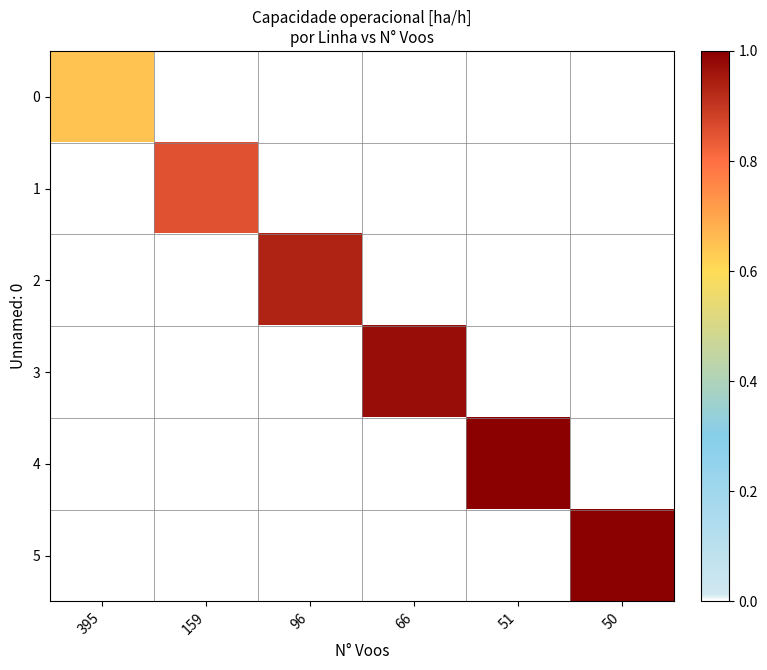

Reading right to left, transcribe all the data shown in this chart.

0: 50=0.0	51=0.0	66=0.0	96=0.0	159=0.0	395=1.7
1: 50=0.0	51=0.0	66=0.0	96=0.0	159=2.2	395=0.0
2: 50=0.0	51=0.0	66=0.0	96=2.4	159=0.0	395=0.0
3: 50=0.0	51=0.0	66=2.5	96=0.0	159=0.0	395=0.0
4: 50=0.0	51=2.6	66=0.0	96=0.0	159=0.0	395=0.0
5: 50=2.6	51=0.0	66=0.0	96=0.0	159=0.0	395=0.0